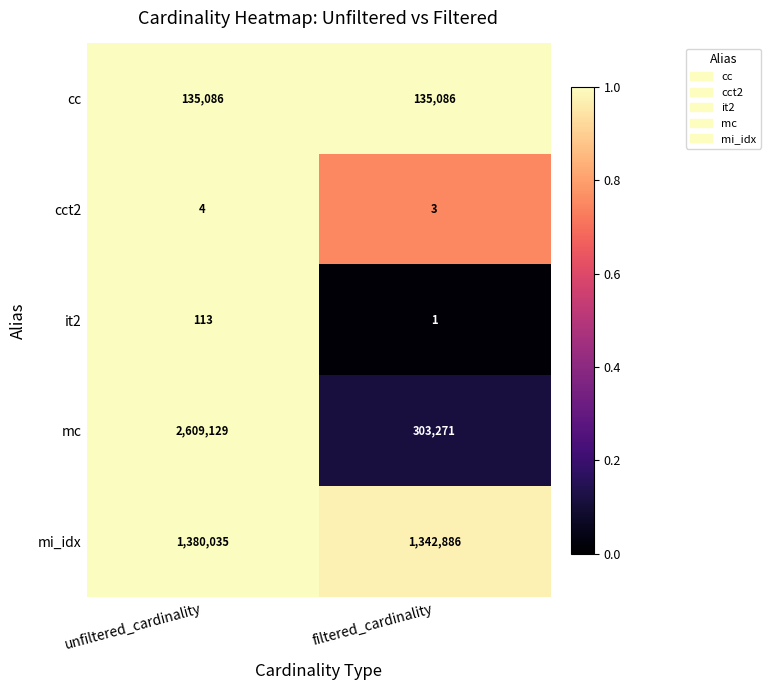

At which category is the sum across all series the highest?

unfiltered_cardinality